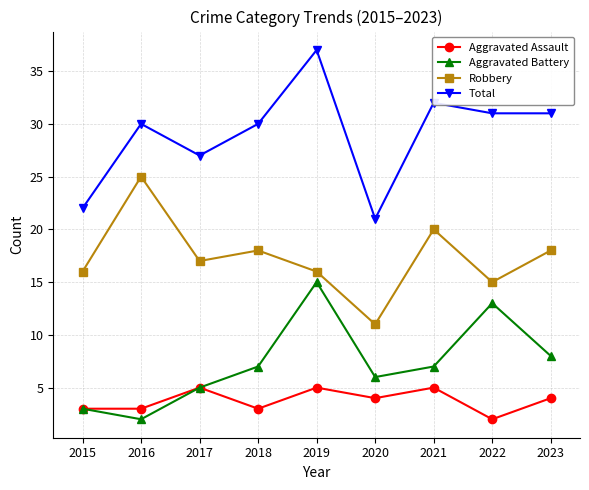

Where is the first local maximum for Aggravated Battery?

2019